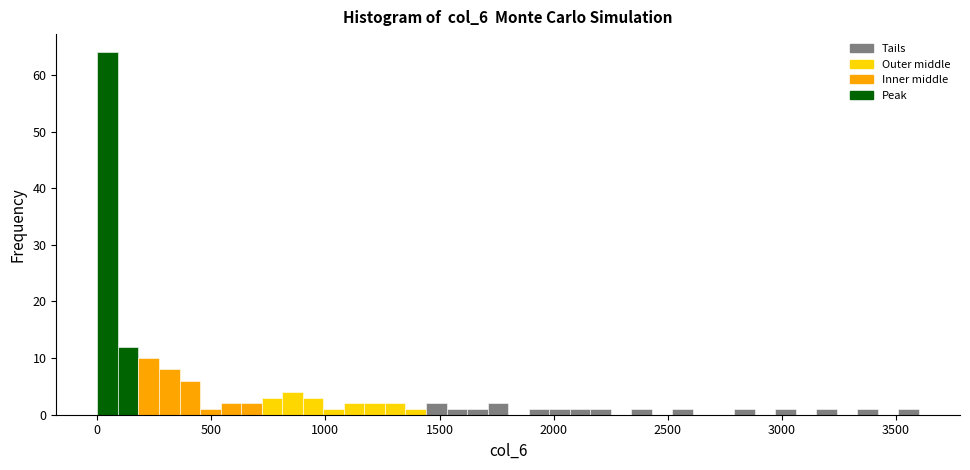

Read against the x-axis, roughly where is the centre of the tallest bar?

50